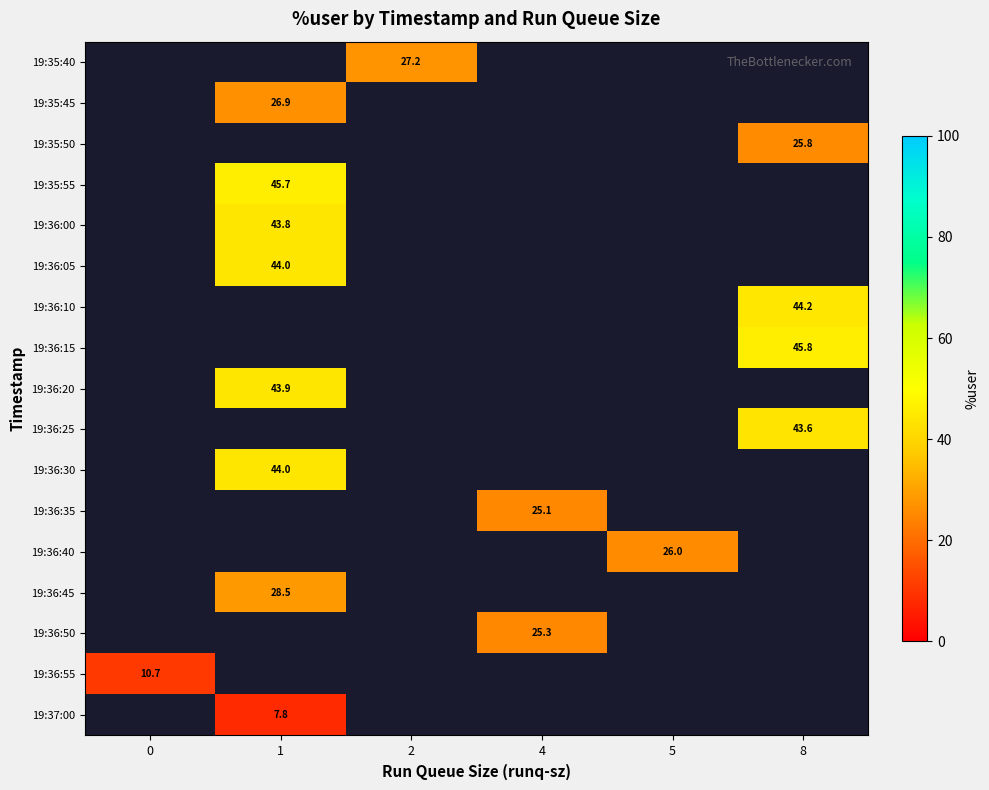

How many distinct data groups are displayed?

17